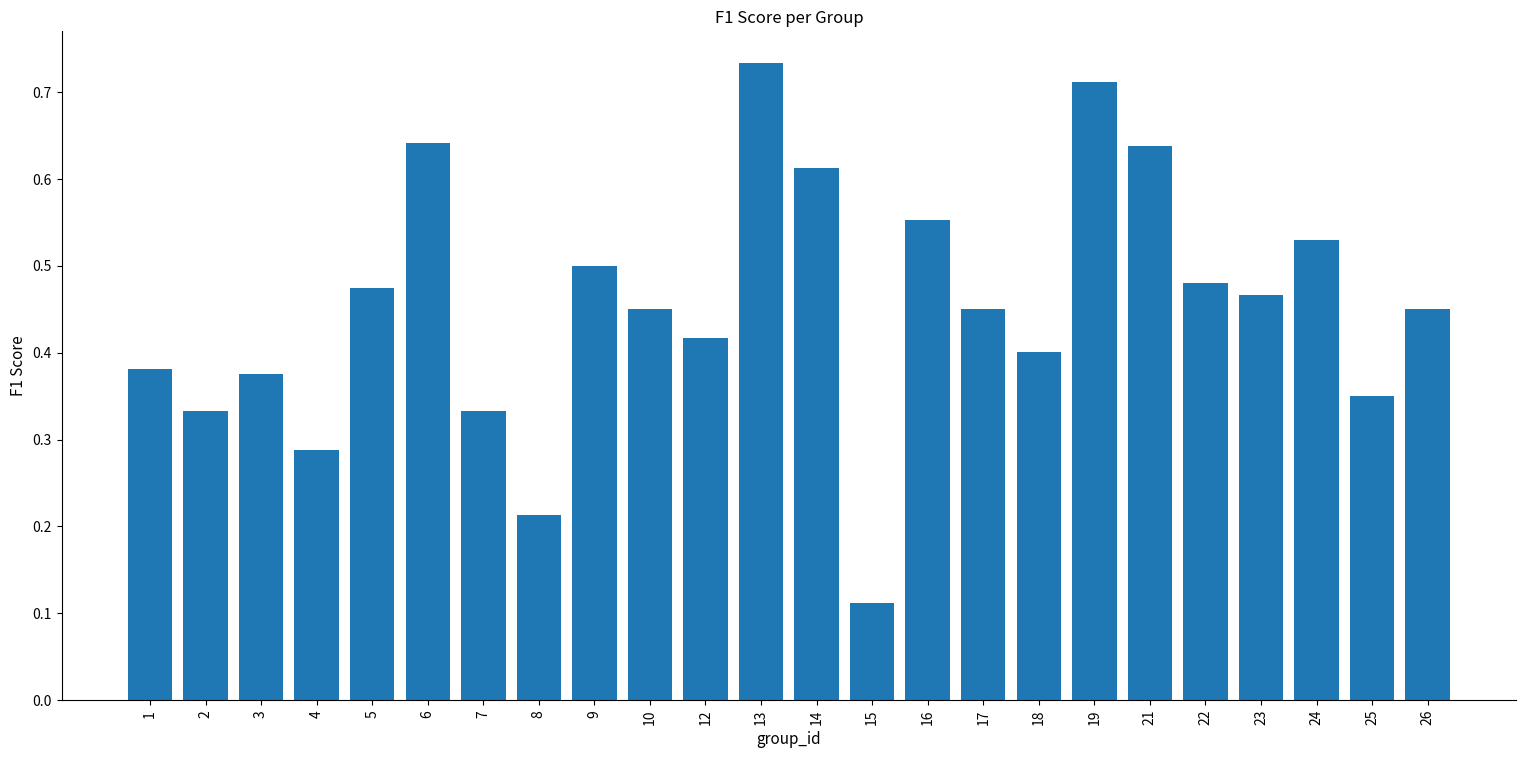

Does the chart contain any negative values?

No